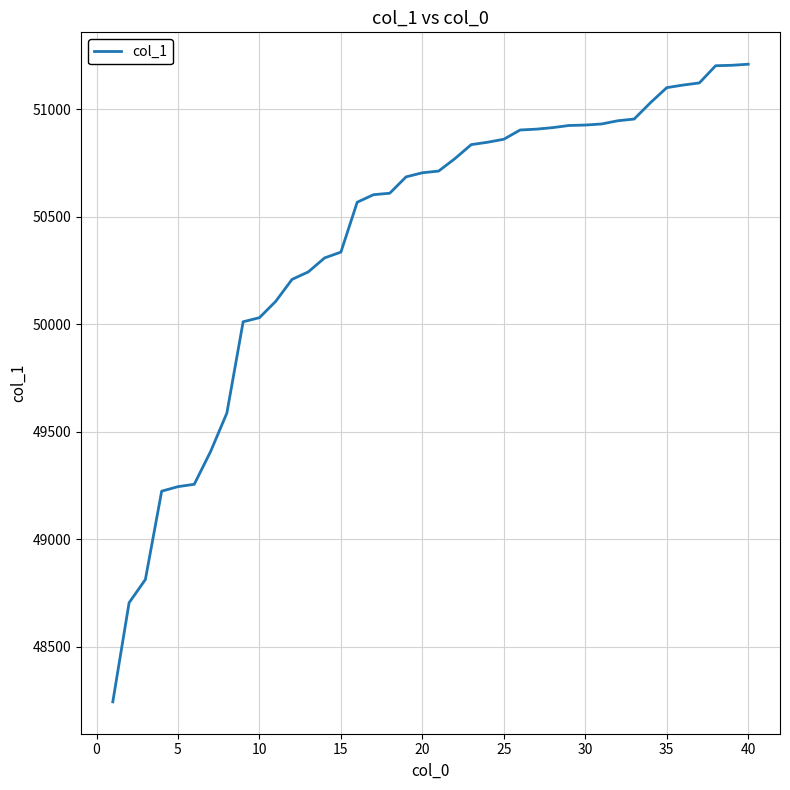

What is the minimum value shown in the chart?

48243